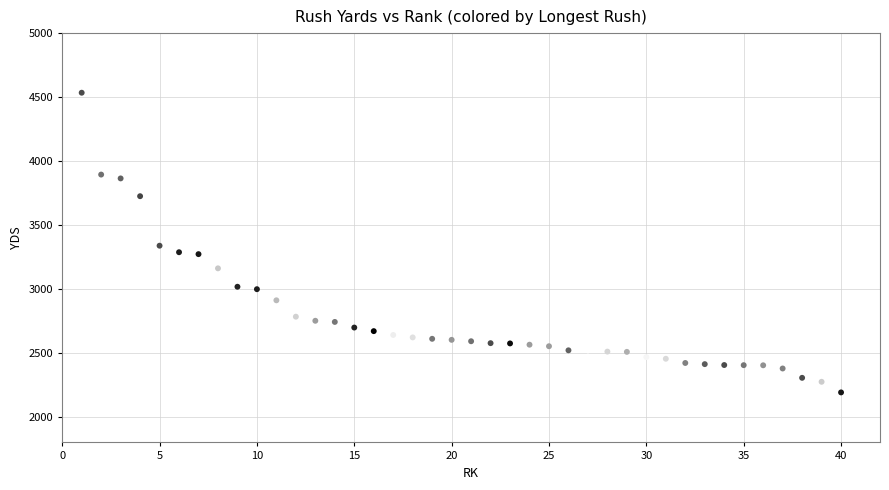

What is the range of X values (max minus min)?

39